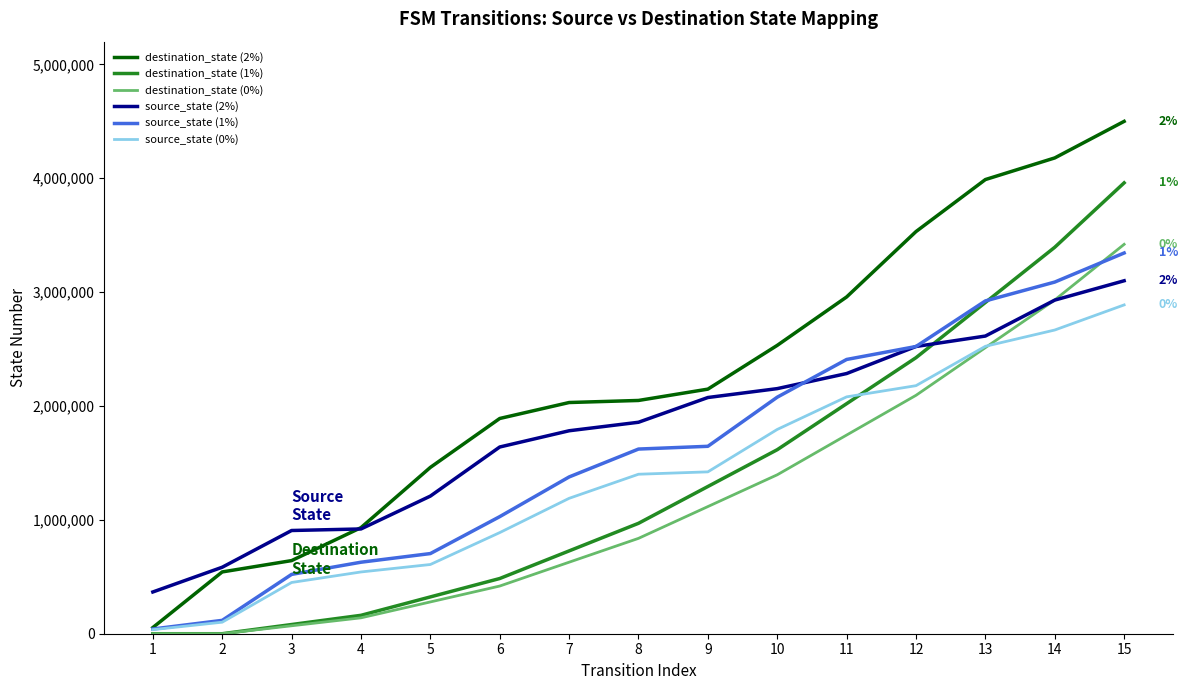

How many categories are shown in the chart?

15